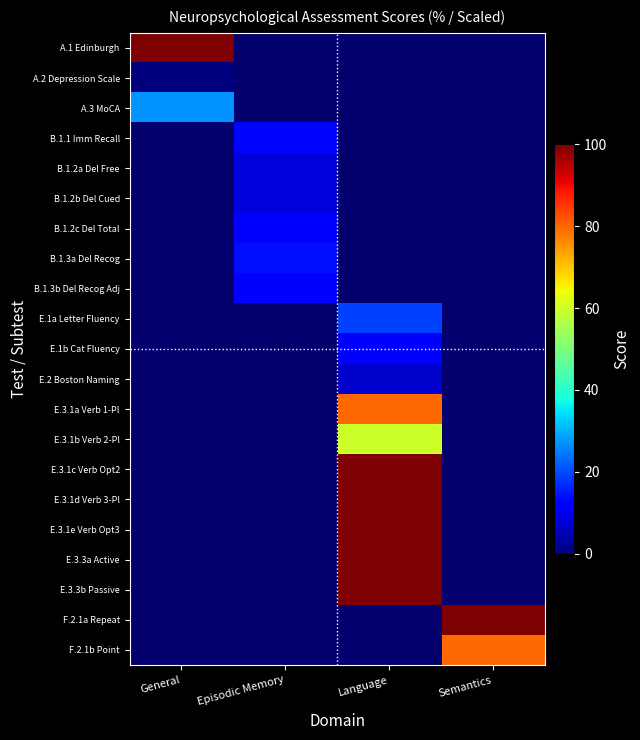

Which category has the lowest value across all series?

General